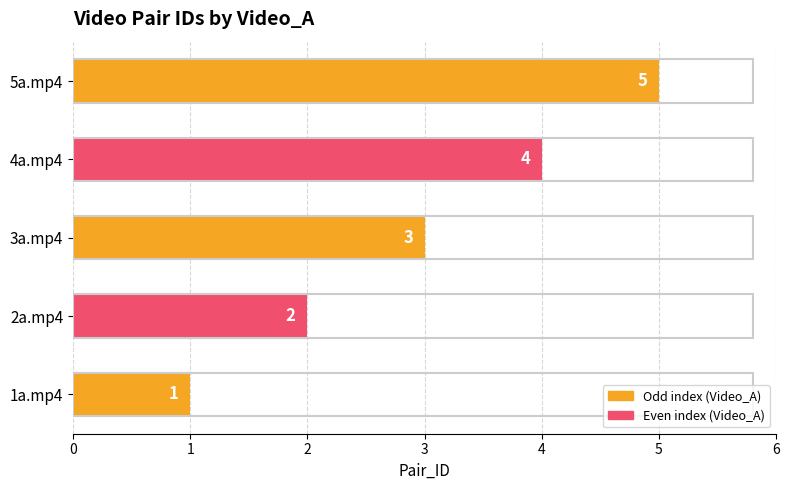

How many values are between 2 and 4?

3